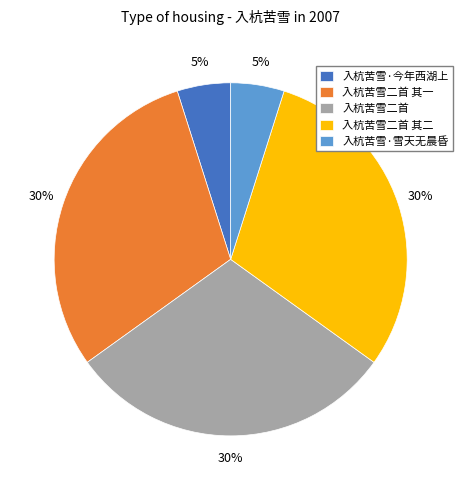

Do 入杭苦雪·今年西湖上 and 入杭苦雪二首 together represent more than half of the pie?

No